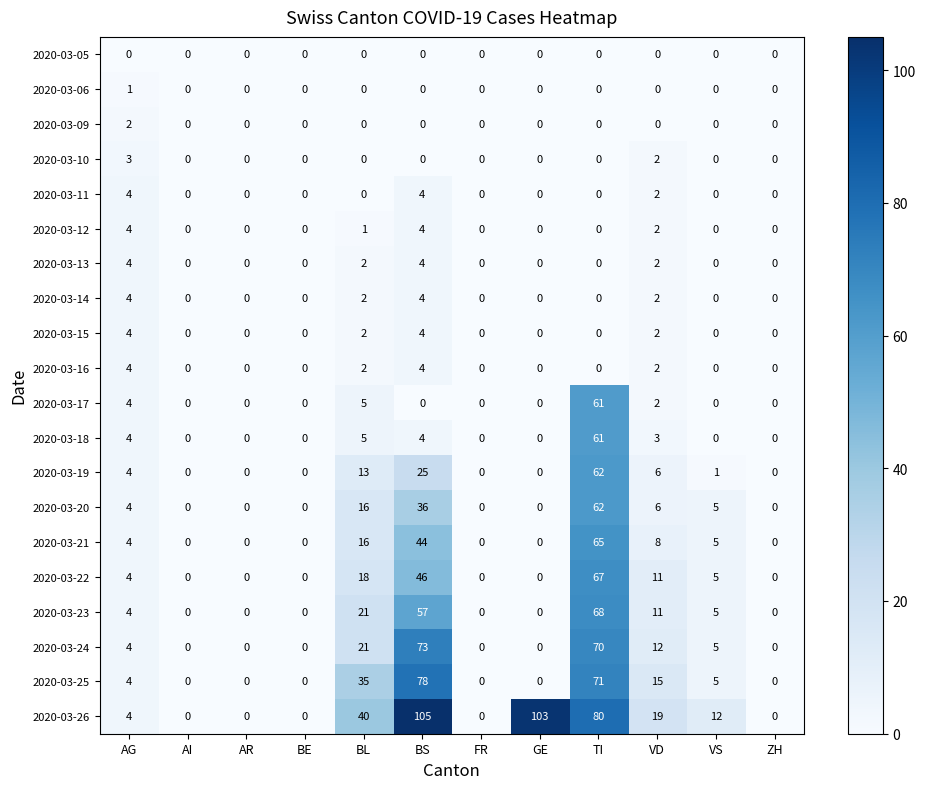

What is the difference between the highest and lowest values at TI?

80